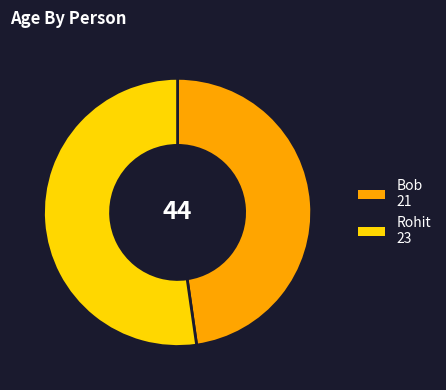

Rank the categories by value from lowest to highest.

Bob, Rohit